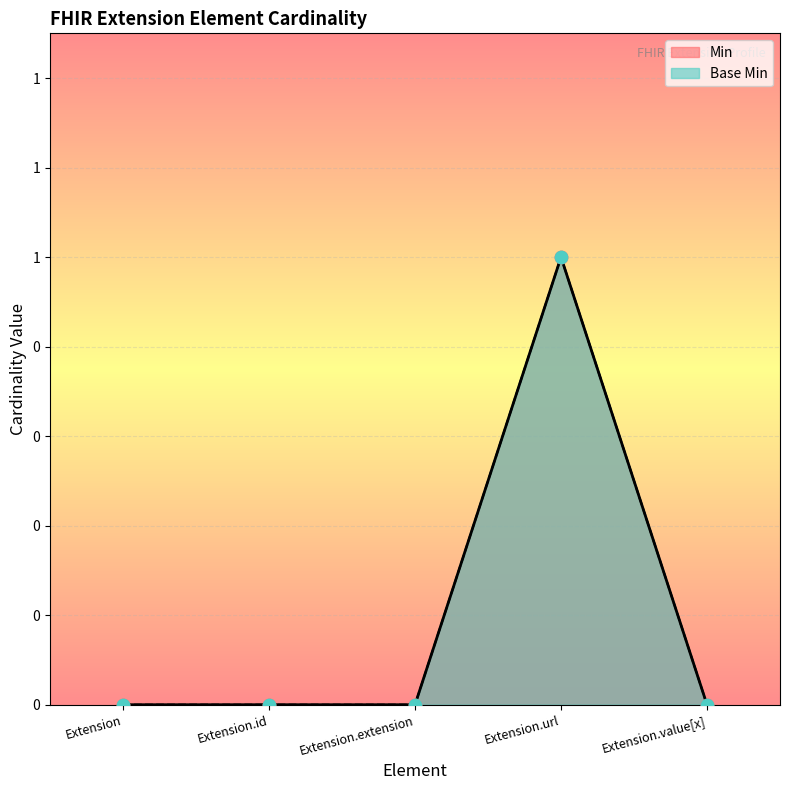

What are all the series names shown in the legend?

Min, Base Min